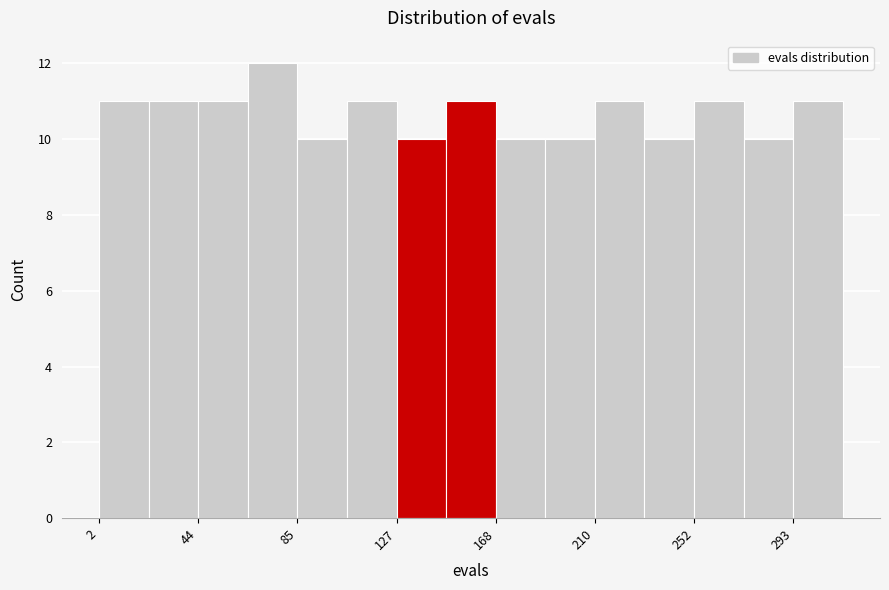

Reading left to right, list every bar in this chart as the range it spans on the x-axis followed by its height. Neither the bar edges nor the heights are printed on the chart, so give them approximately, as read against the axes.

0 to 25: 11
25 to 45: 11
45 to 65: 11
65 to 85: 12
85 to 105: 10
105 to 125: 11
125 to 150: 10
150 to 170: 11
170 to 190: 10
190 to 210: 10
210 to 230: 11
230 to 250: 10
250 to 270: 11
270 to 295: 10
295 to 315: 11